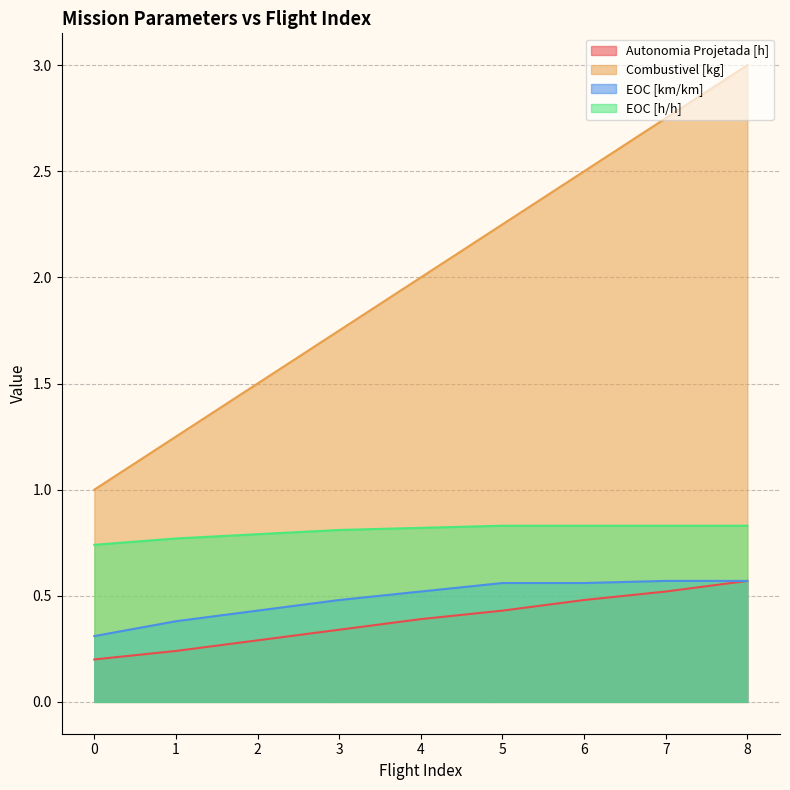

How many data points in Combustivel [kg] are above 2?

4